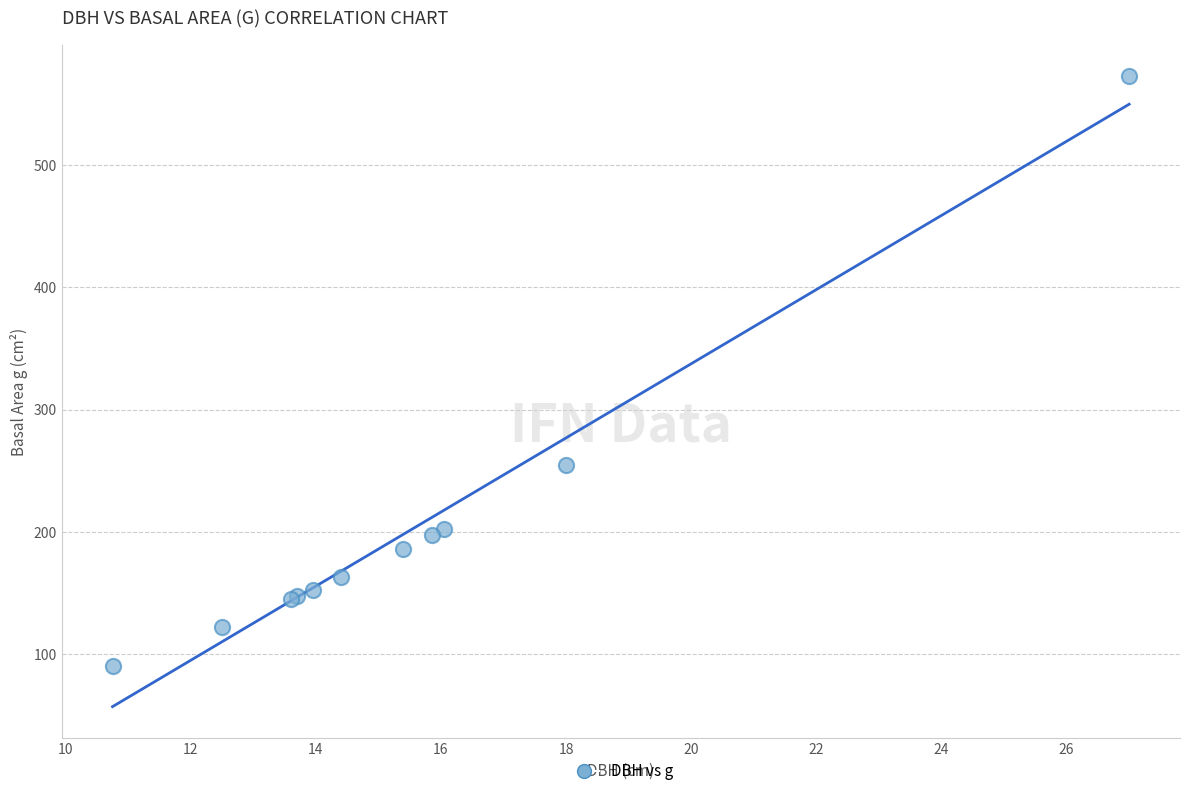

What Y value in the scatter plot is closest to 331?

254.5